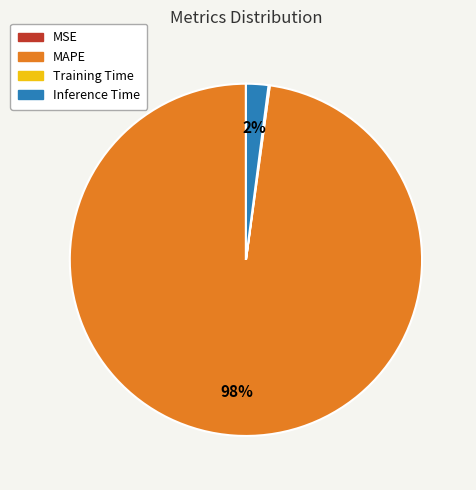

To the nearest percent, what percentage of the pie is Inference Time?

2%